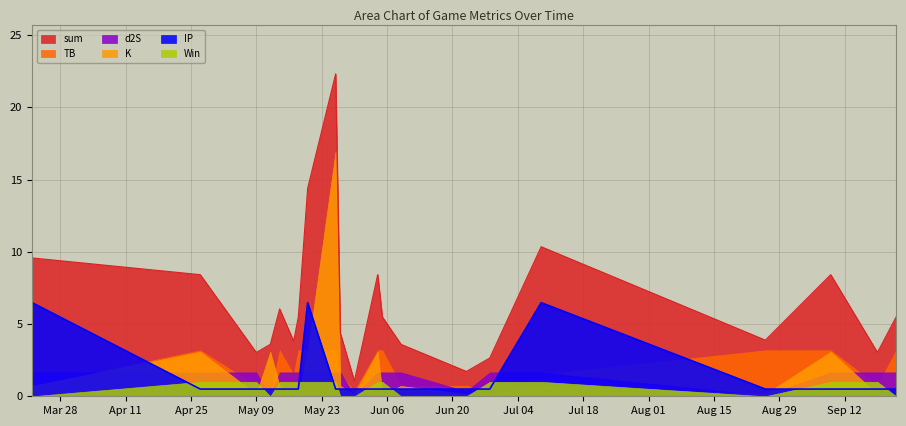

Is it true that sum equals 6.0 at 2023-05-14?

True